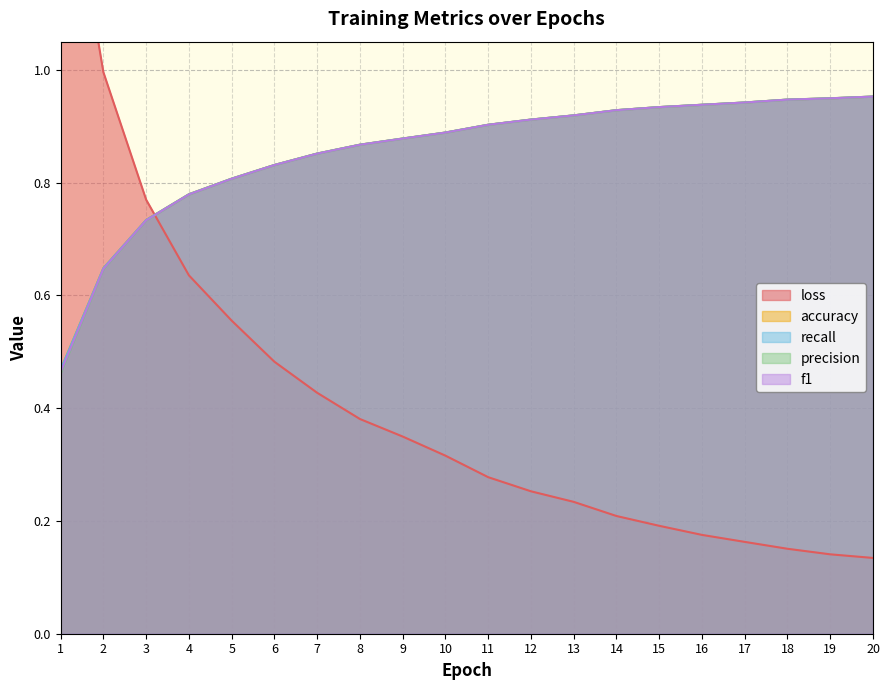

What is the value of the accuracy point at the 14th from the left?

0.9